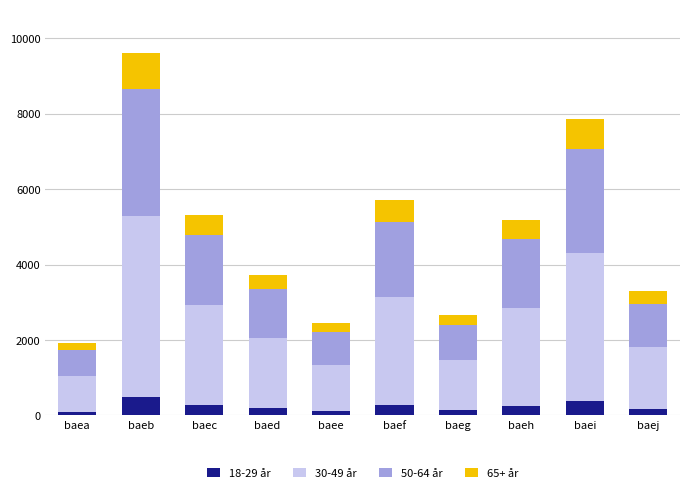

Which series has the largest total across all categories?

30-49 år